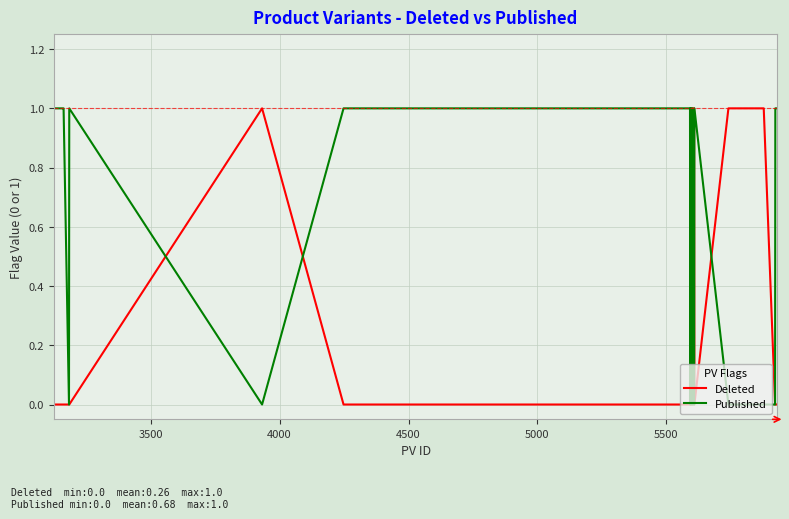

Does the chart have visible grid lines?

Yes